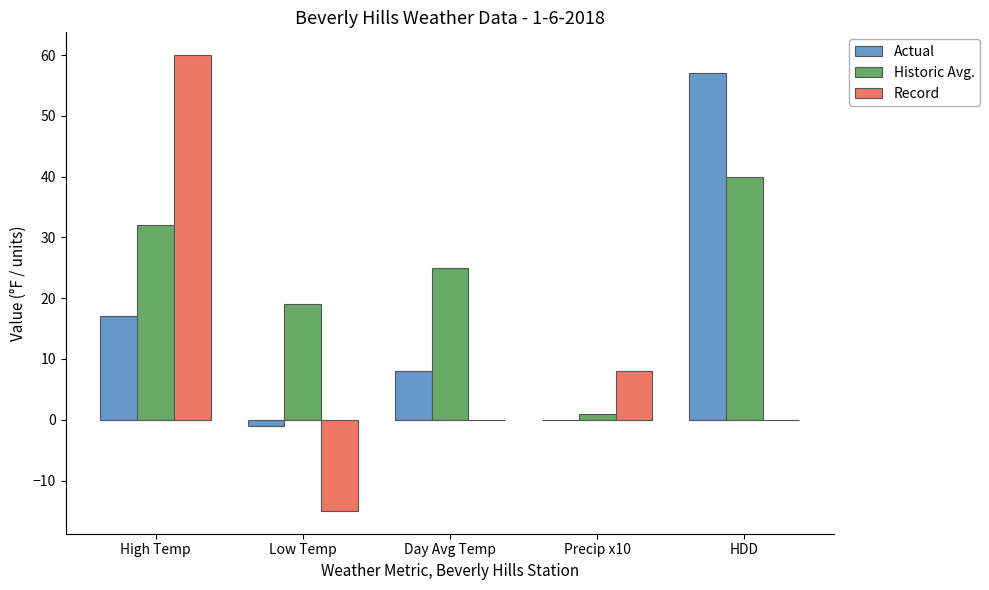

Between Low Temp and HDD, which series saw the biggest shift?

Actual